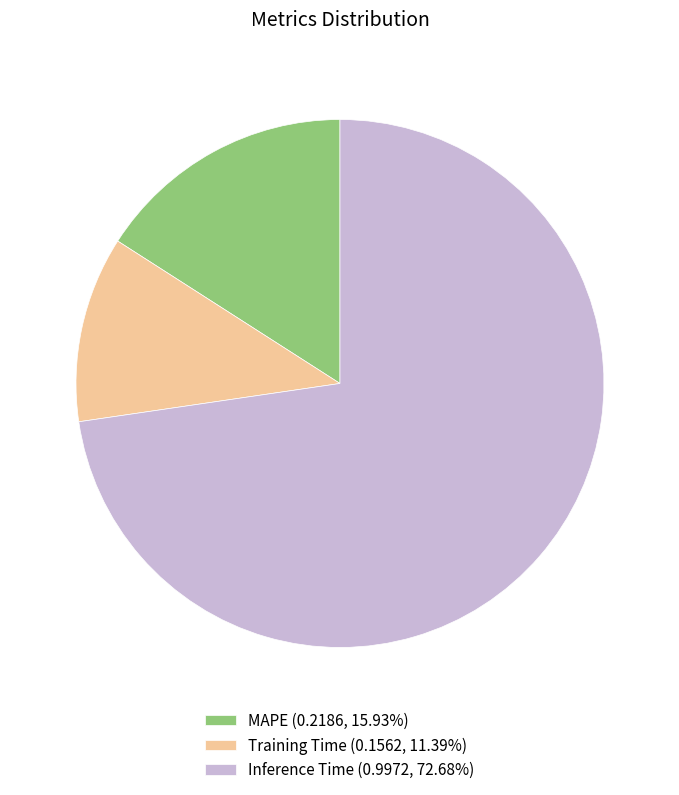

Combined, do MAPE (0.2186, 15.93%) and Inference Time (0.9972, 72.68%) account for over 50%?

Yes